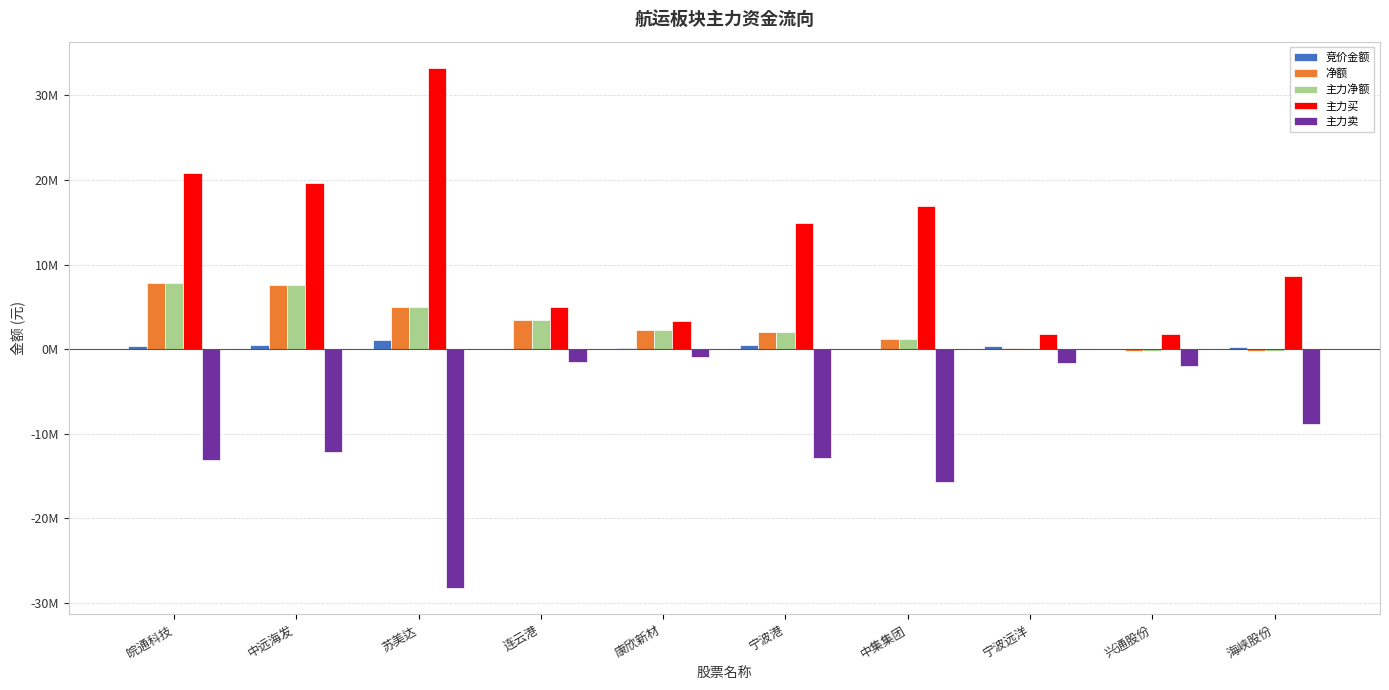

Does the chart contain stacked bars?

No